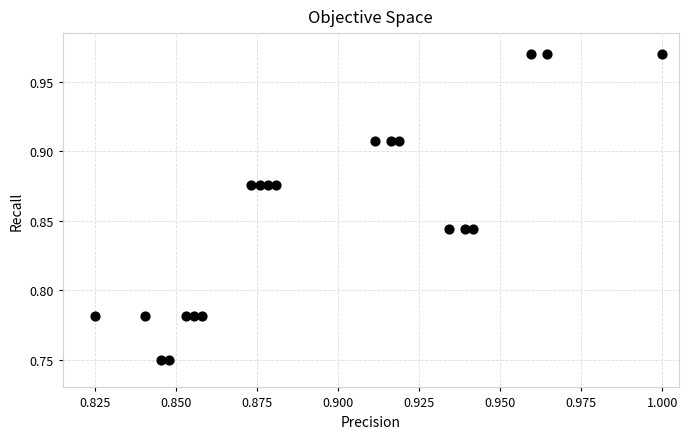

How many points are shown in the scatter plot?

20